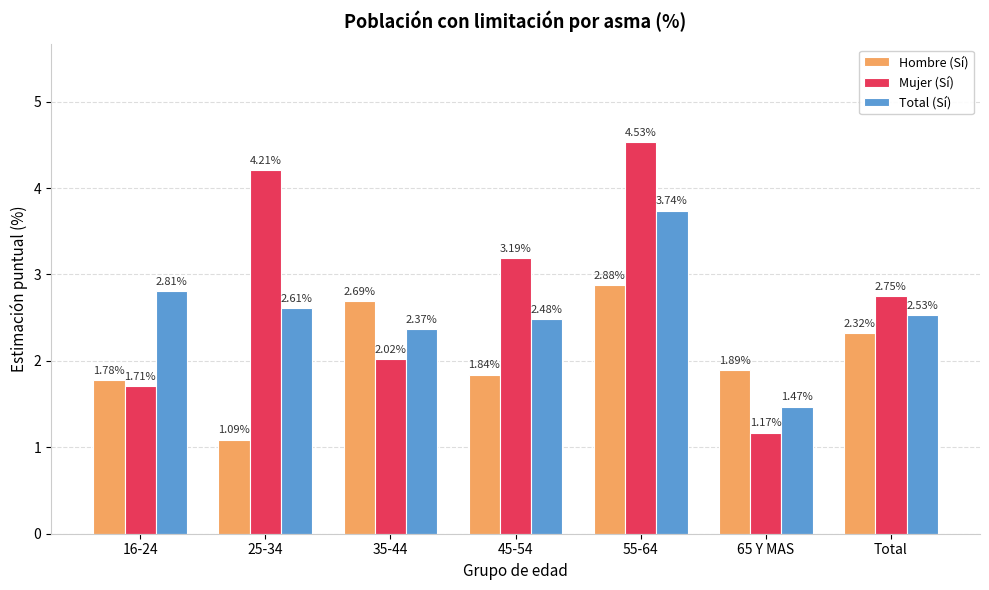

What is the total value across all series at 16-24?

6.3